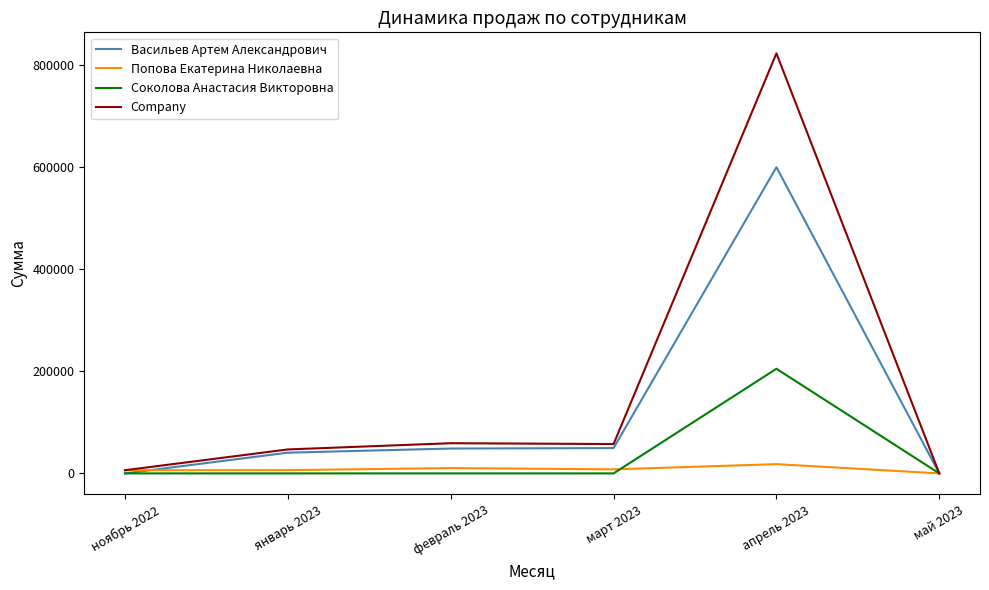

The Васильев Артем Александрович series shows 0 at май 2023. True or false?

True